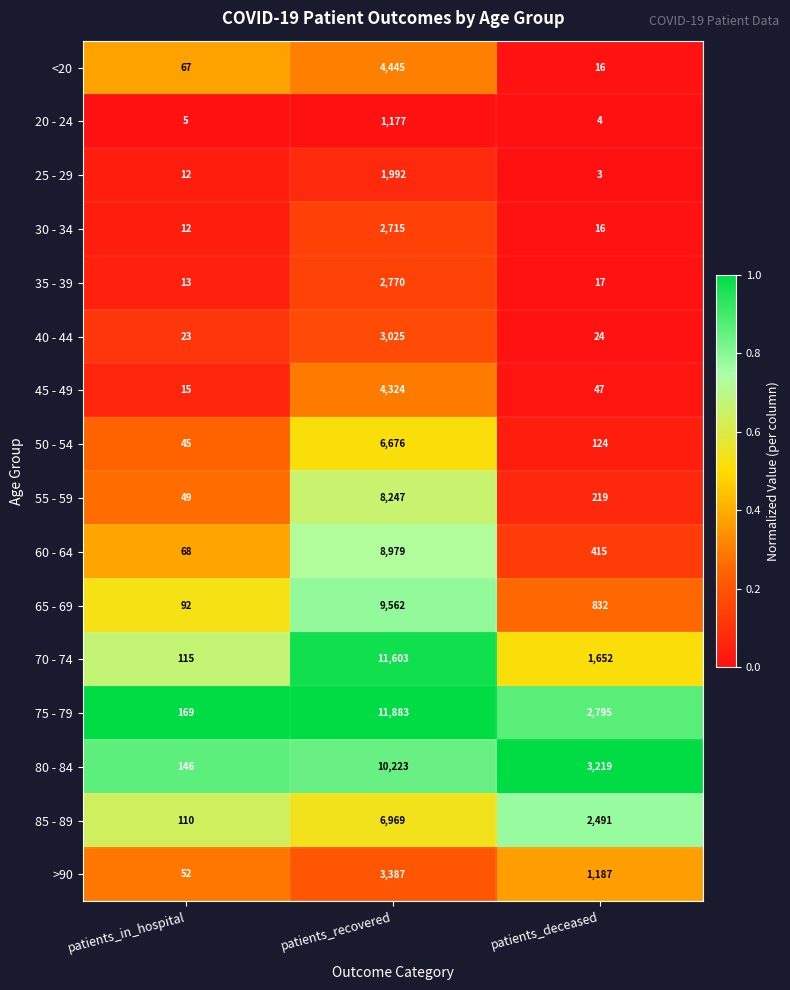

List the series in order of their peak value, lowest first.

20 - 24, 25 - 29, 30 - 34, 35 - 39, 40 - 44, >90, 45 - 49, <20, 50 - 54, 85 - 89, 55 - 59, 60 - 64, 65 - 69, 80 - 84, 70 - 74, 75 - 79